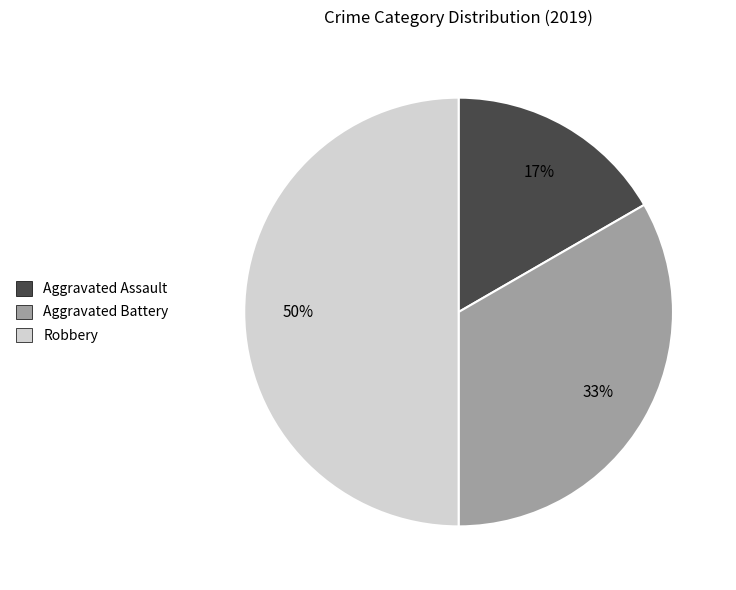

Rank the categories by value from highest to lowest.

Robbery, Aggravated Battery, Aggravated Assault